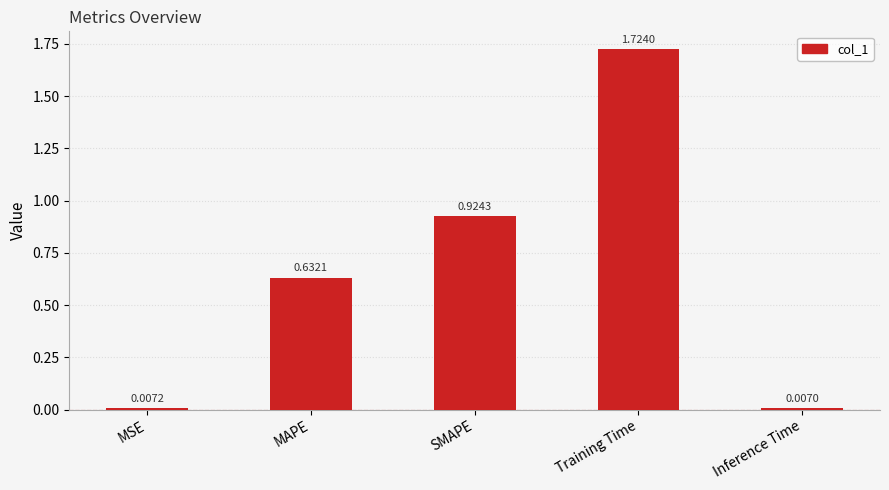

What is the sum of the values at MAPE and SMAPE?

1.6